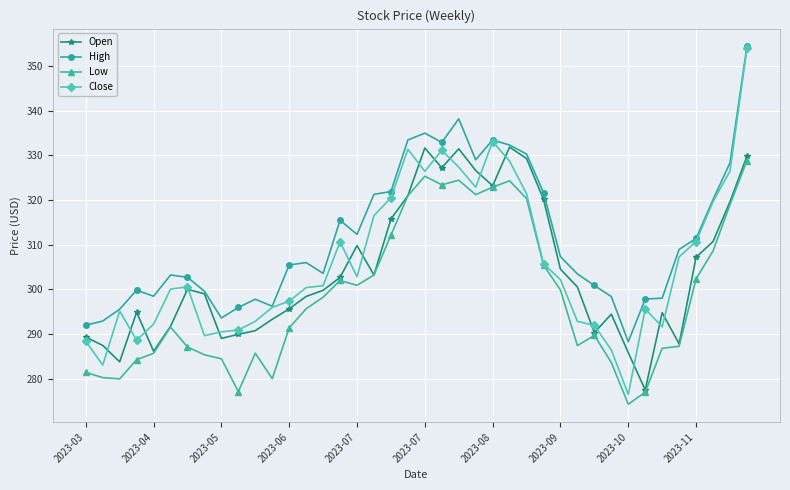

How many data points in High are less than 305?

19